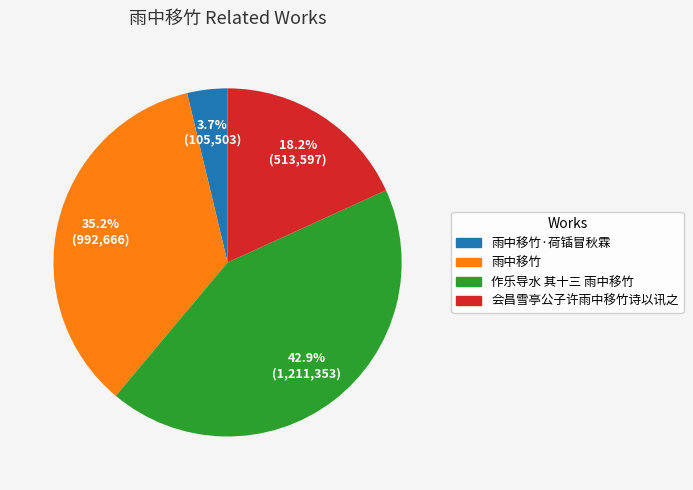

Is there a majority slice in this chart?

No